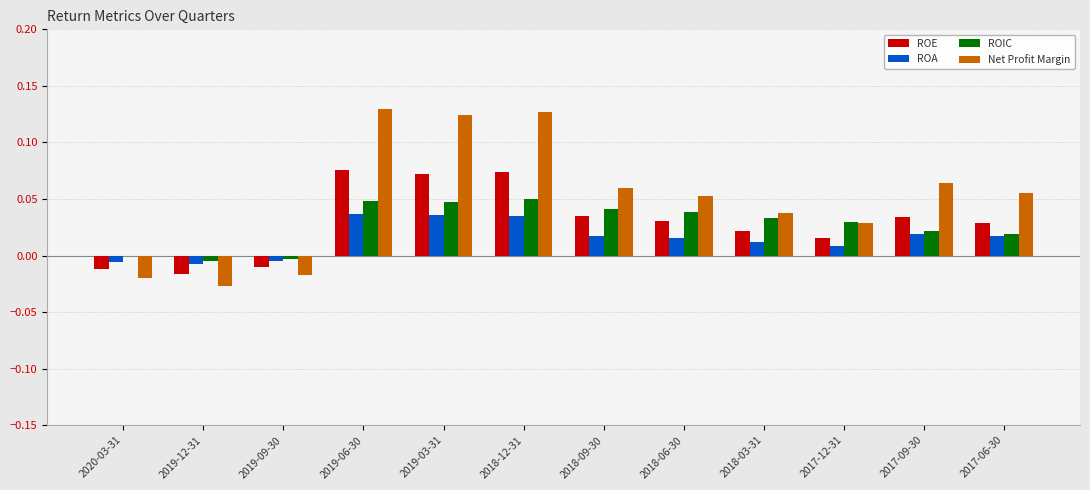

How many categories are shown in the chart?

12